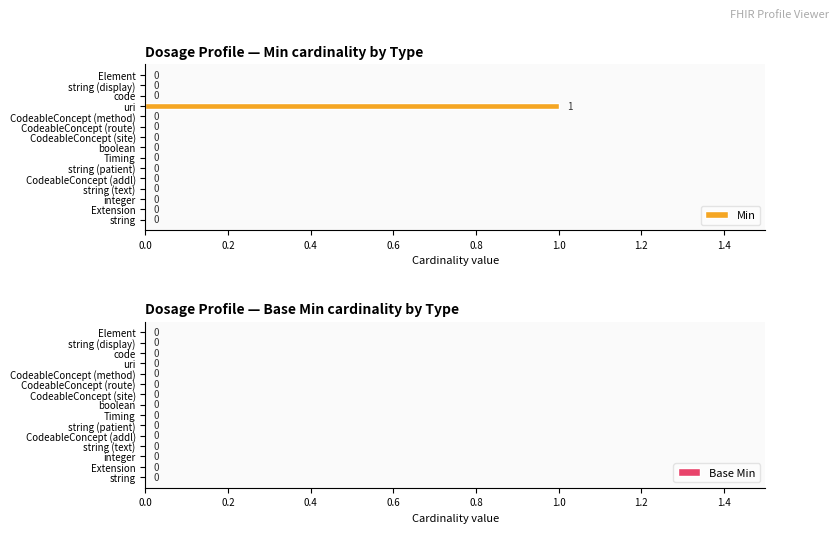

Does the chart contain stacked bars?

No